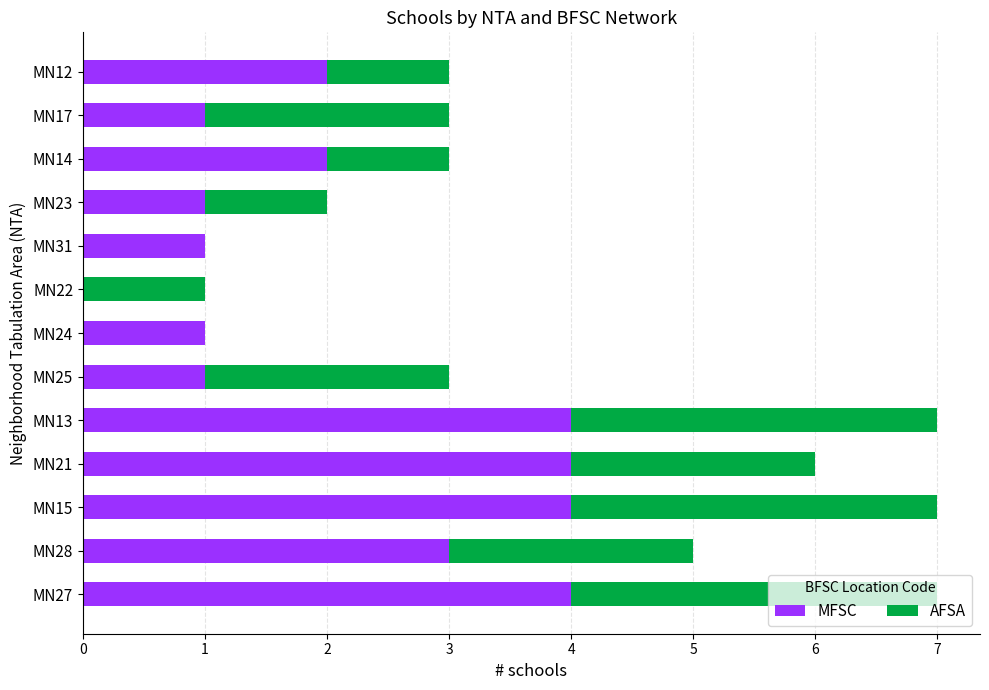

What is the total value across all series at MN25?

3